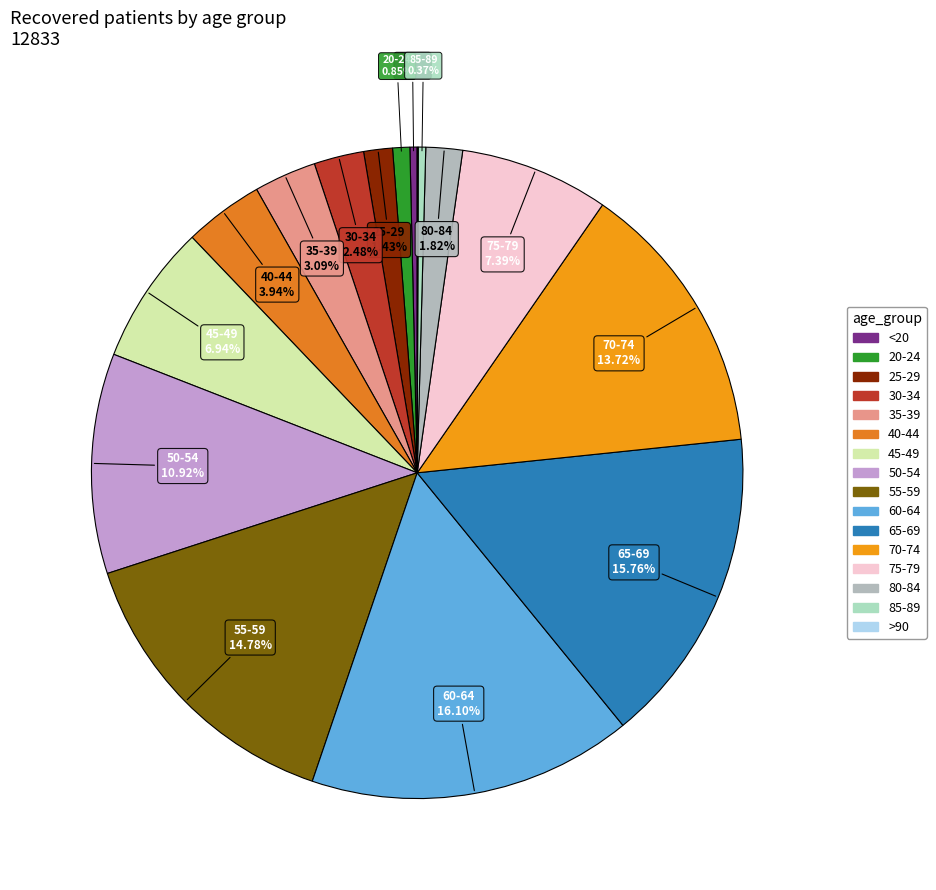

What is the change in value from <20 to 80-84?

+187